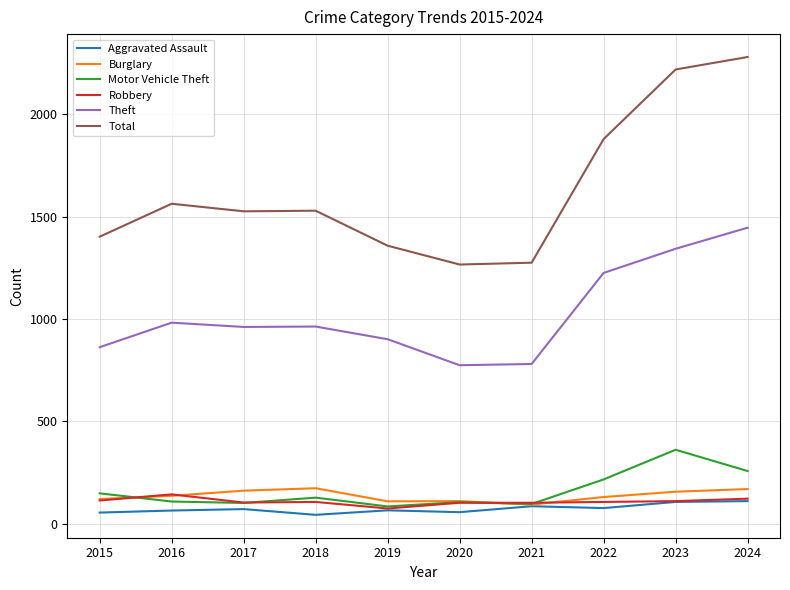

Count the number of data series in this chart.

6